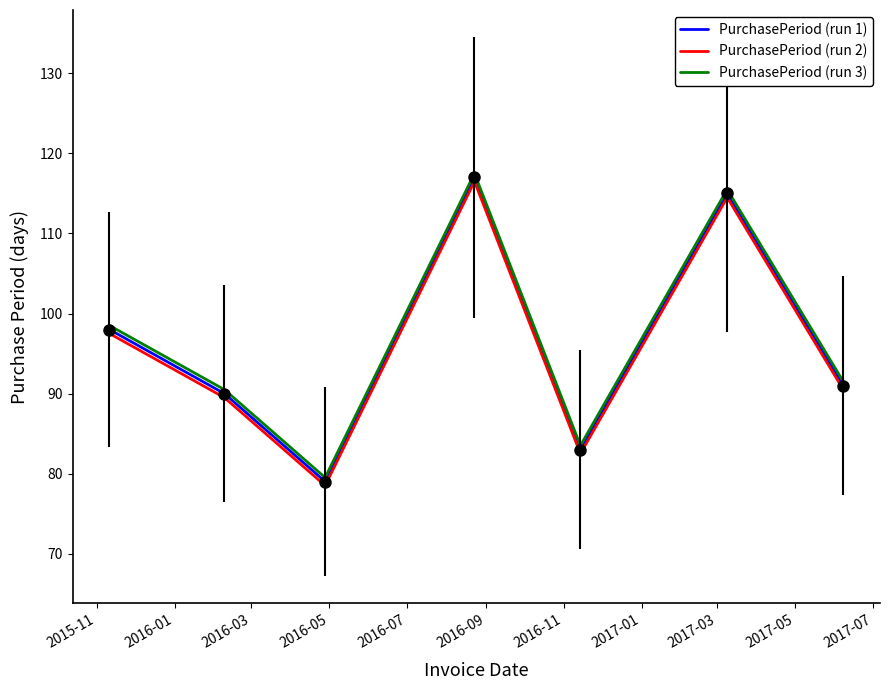

True or false: PurchasePeriod (run 2) and PurchasePeriod (run 3) cross at least once.

False